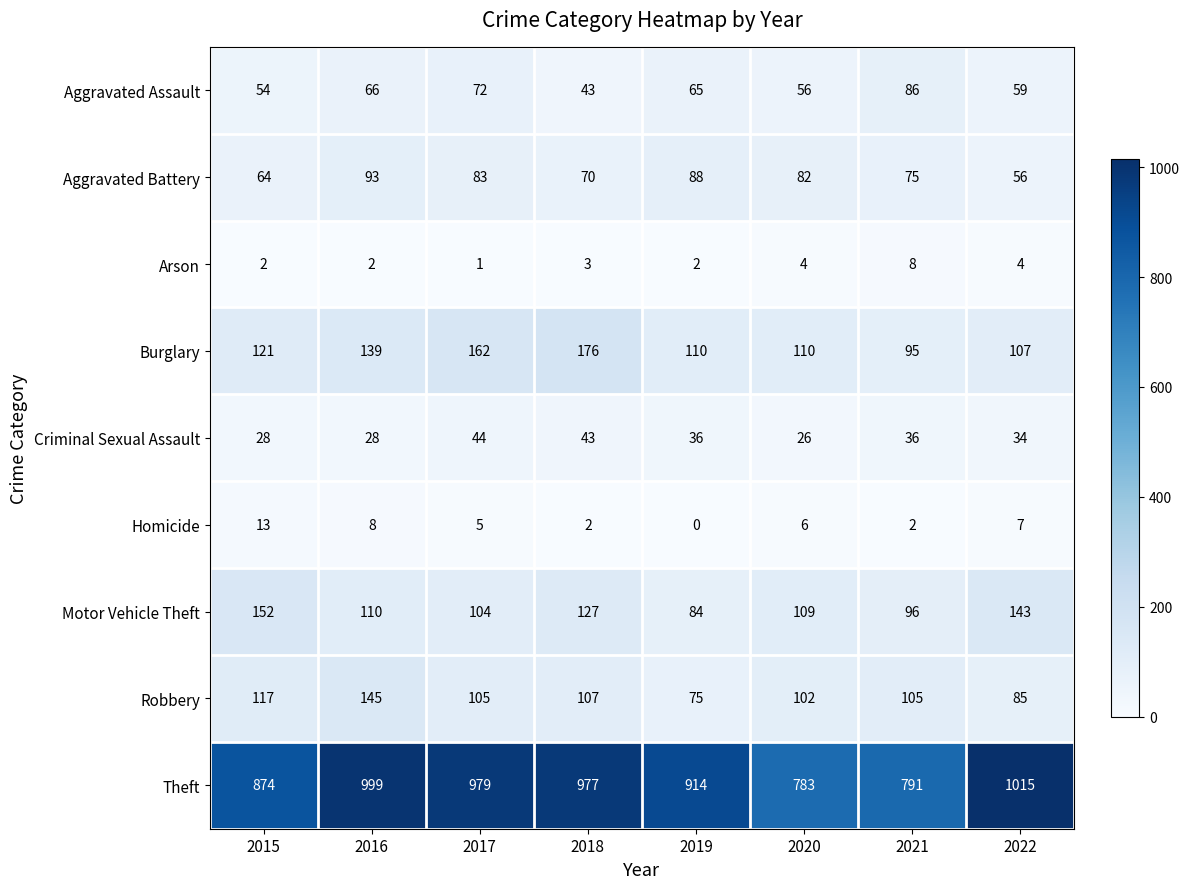

What is the difference between the Motor Vehicle Theft values at 2022 and 2017?

39